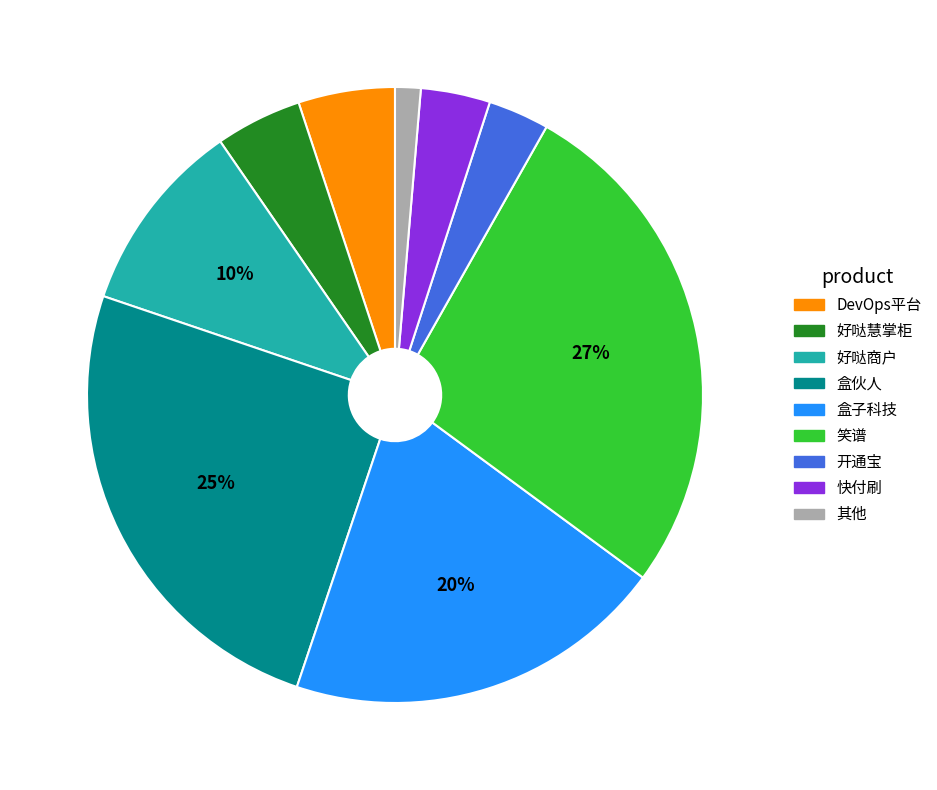

To the nearest percent, what is the average slice percentage?

11%